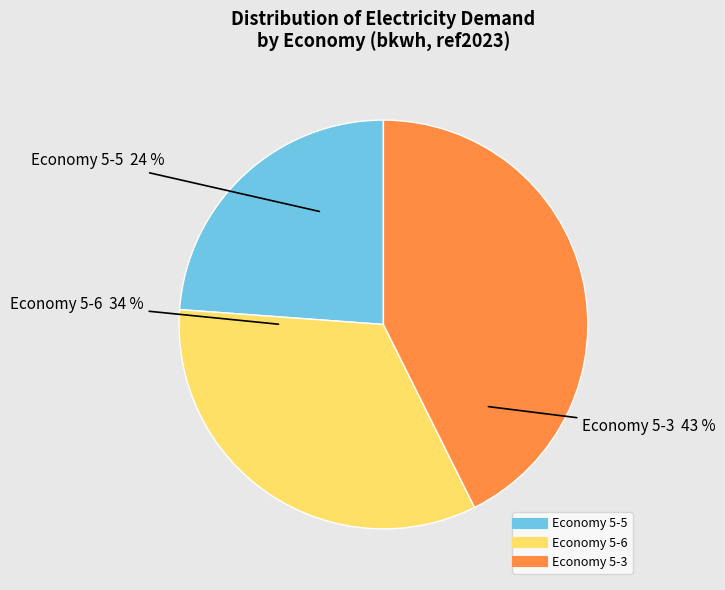

To the nearest percent, what is the average slice percentage?

33%